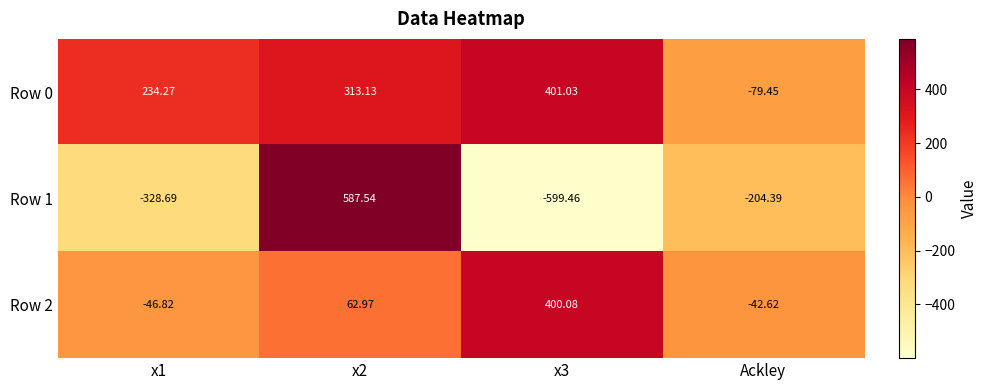

Is the value of Row 2 at x2 greater than the value of Row 0 at x2?

No